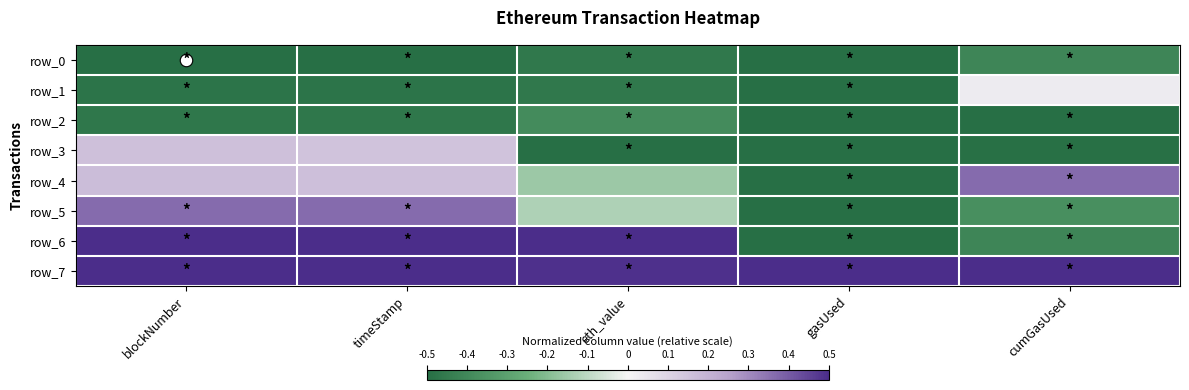

What is the difference between the maximum and minimum values in the row_1 series?

0.5